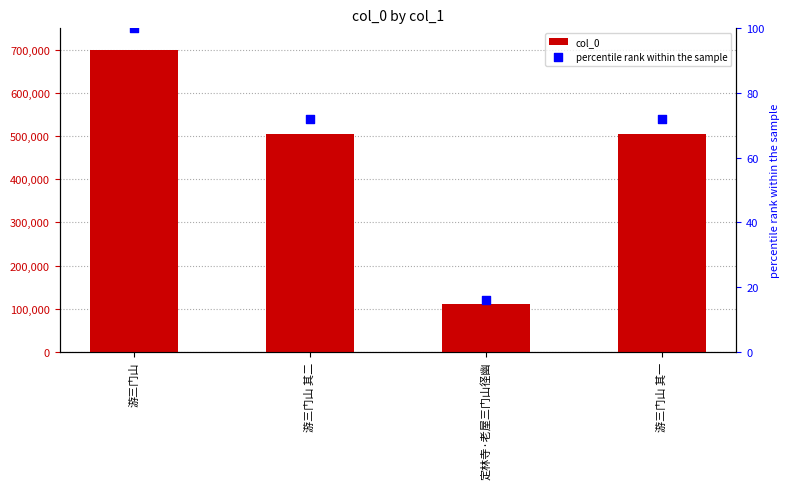

Which series has the largest total across all categories?

col_0